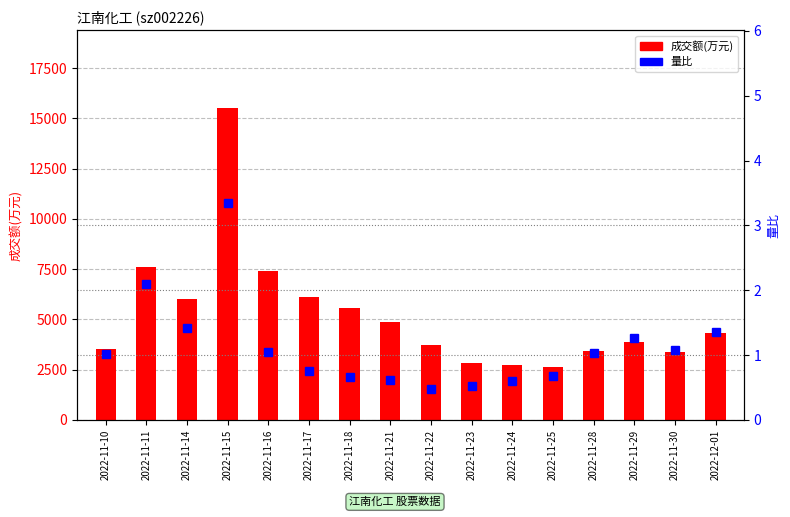

Between 2022-11-25 and 2022-11-17, which is larger?

2022-11-17